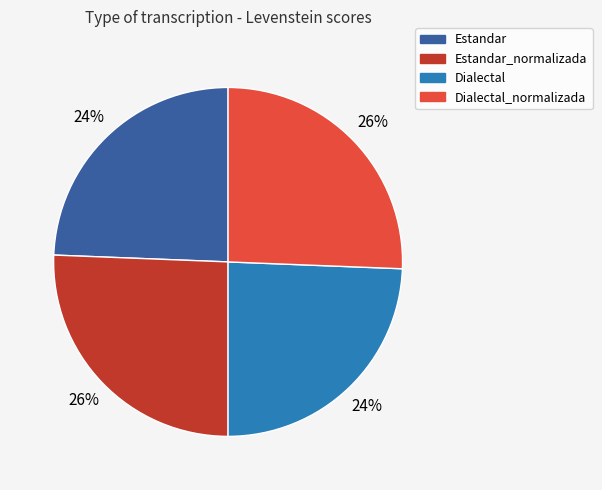

How many slices are in this pie chart?

4